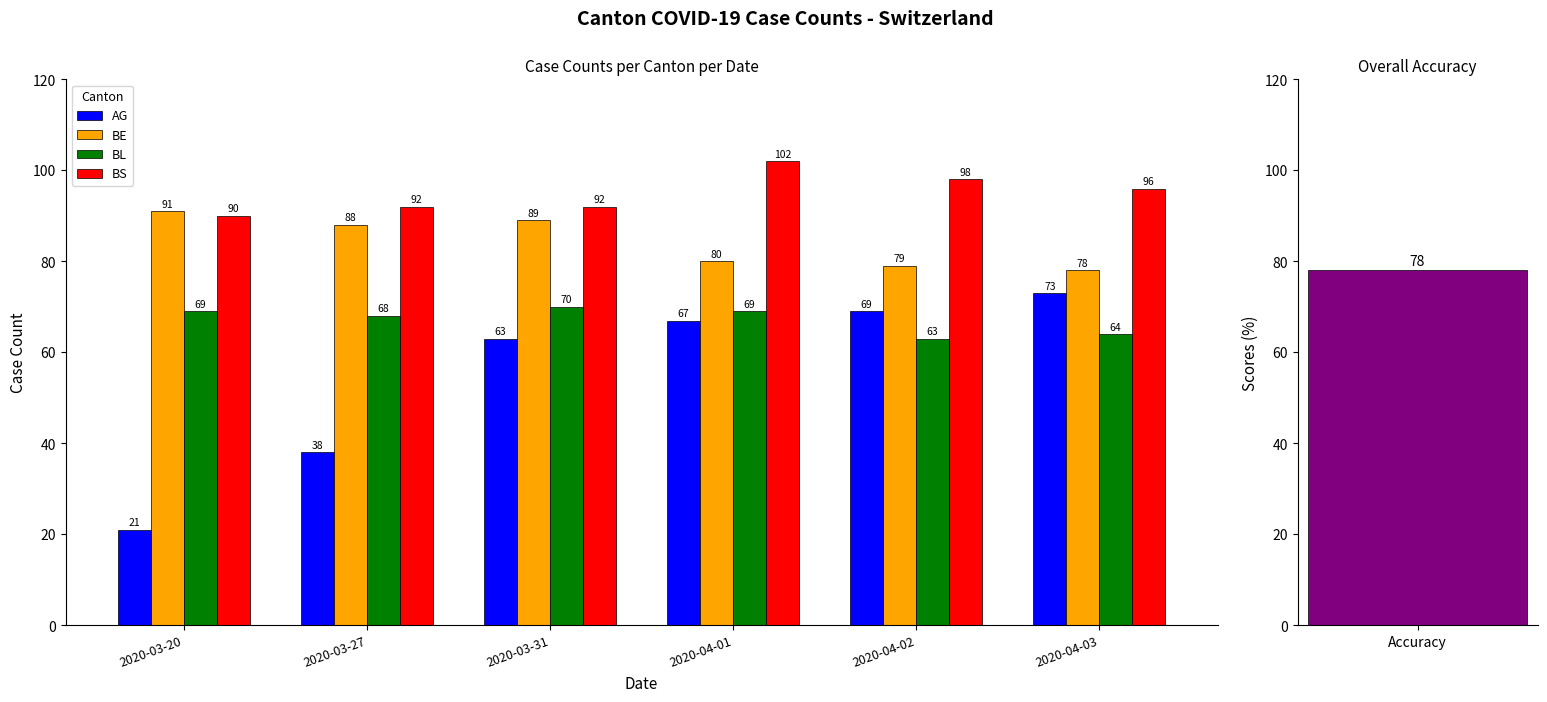

Reading left to right, what are all the values shown in this chart?

AG: 21	38	63	67	69	73
BE: 91	88	89	80	79	78
BL: 69	68	70	69	63	64
BS: 90	92	92	102	98	96